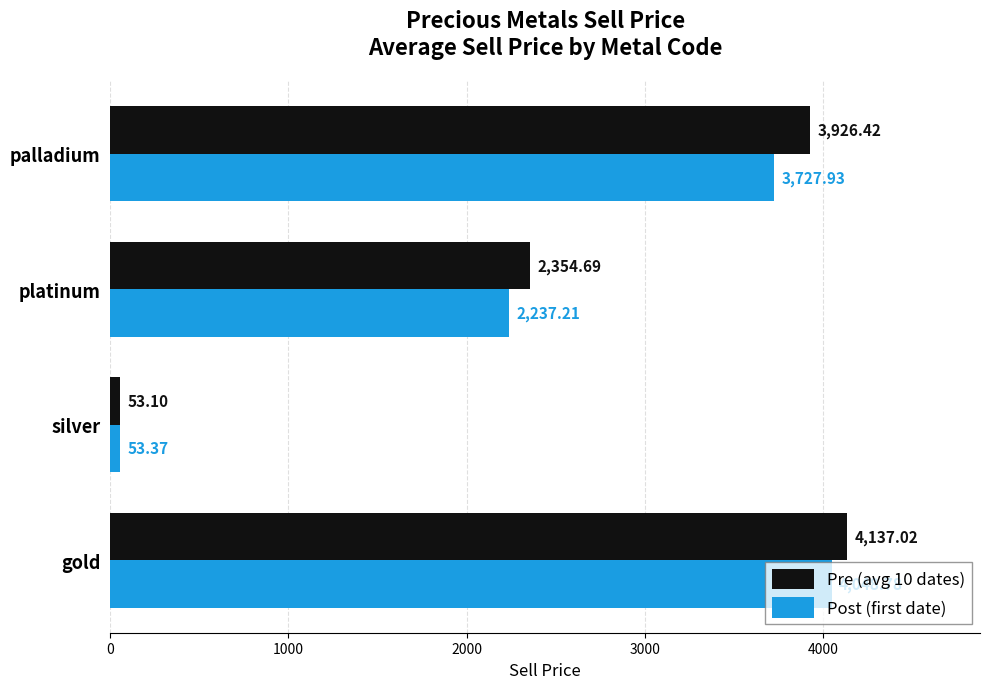

What are all the series names shown in the legend?

Pre (avg 10 dates), Post (first date)